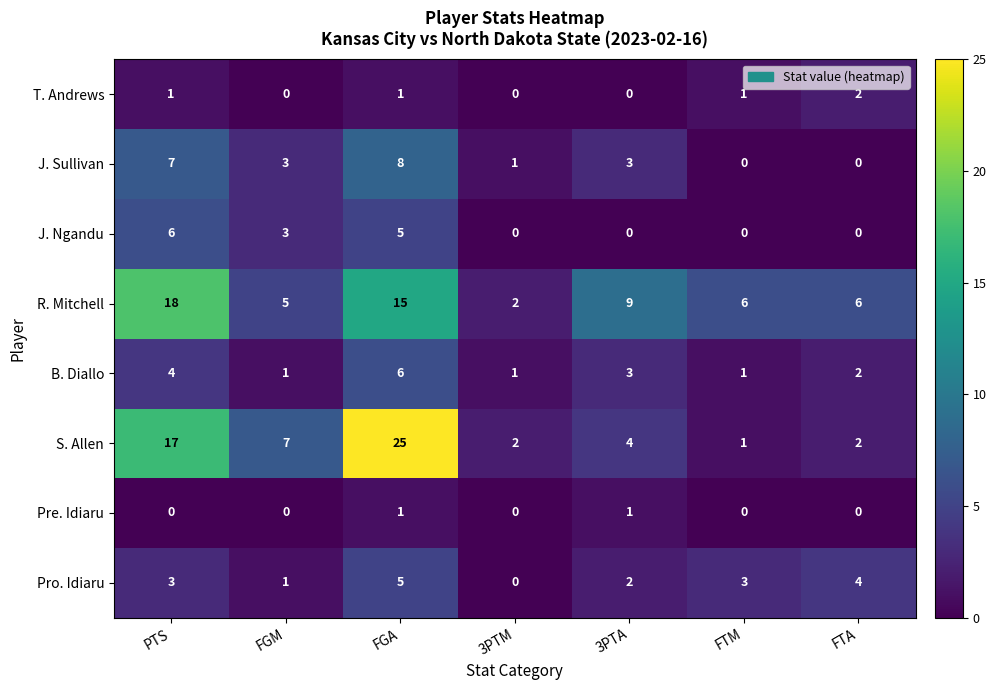

Which series has the largest total across all categories?

R. Mitchell